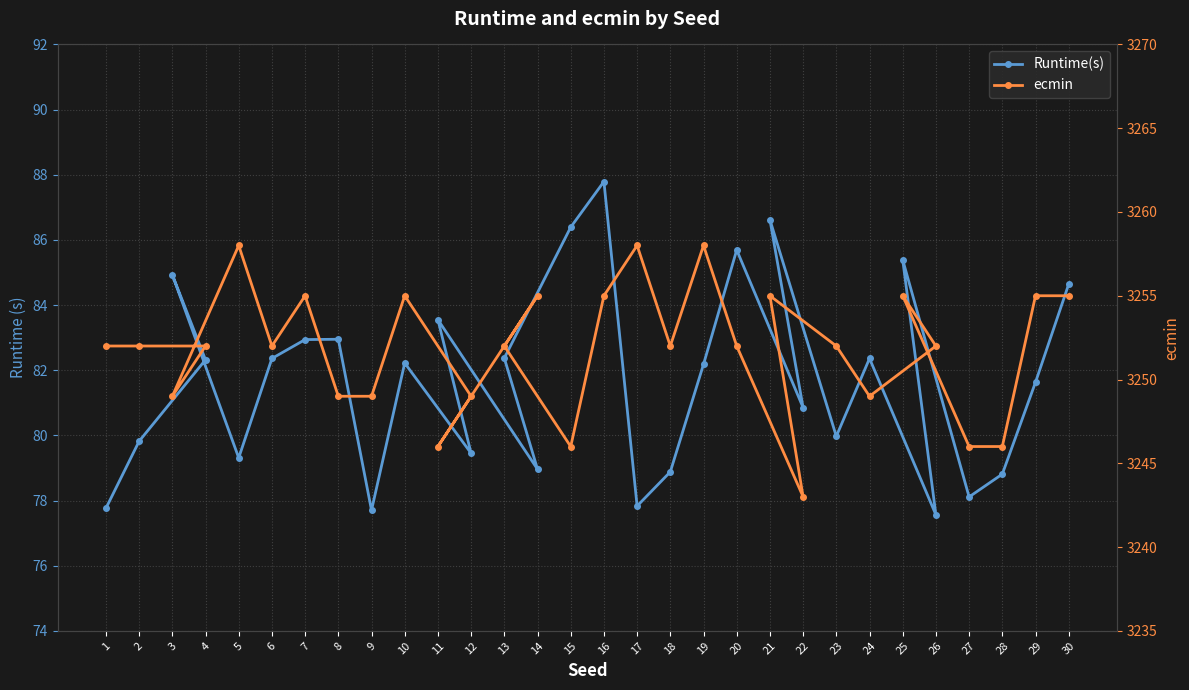

What is the label of the 3rd point from the left?

4